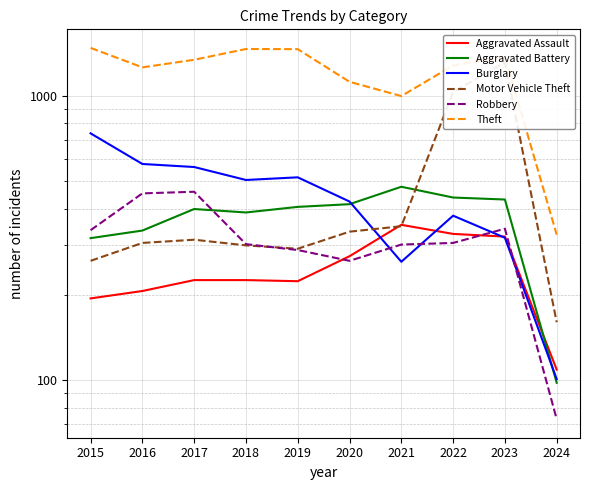

What is the spread (max minus min) of values at 2018?

1236